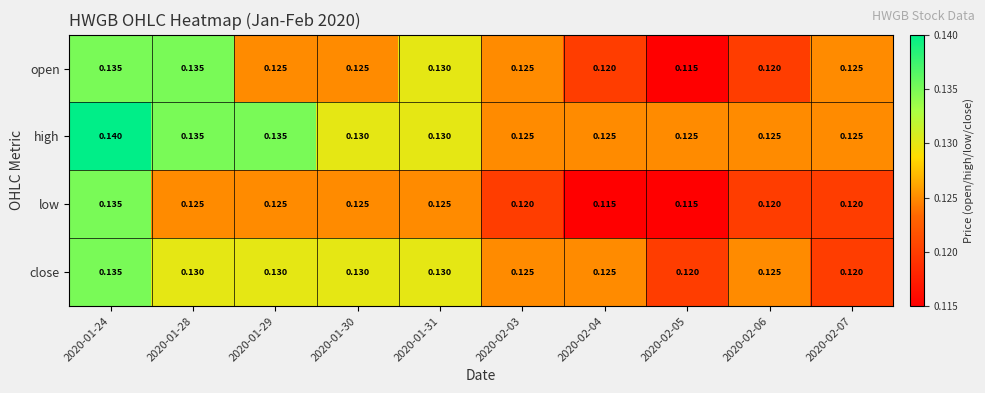

Which series has the largest total across all categories?

high